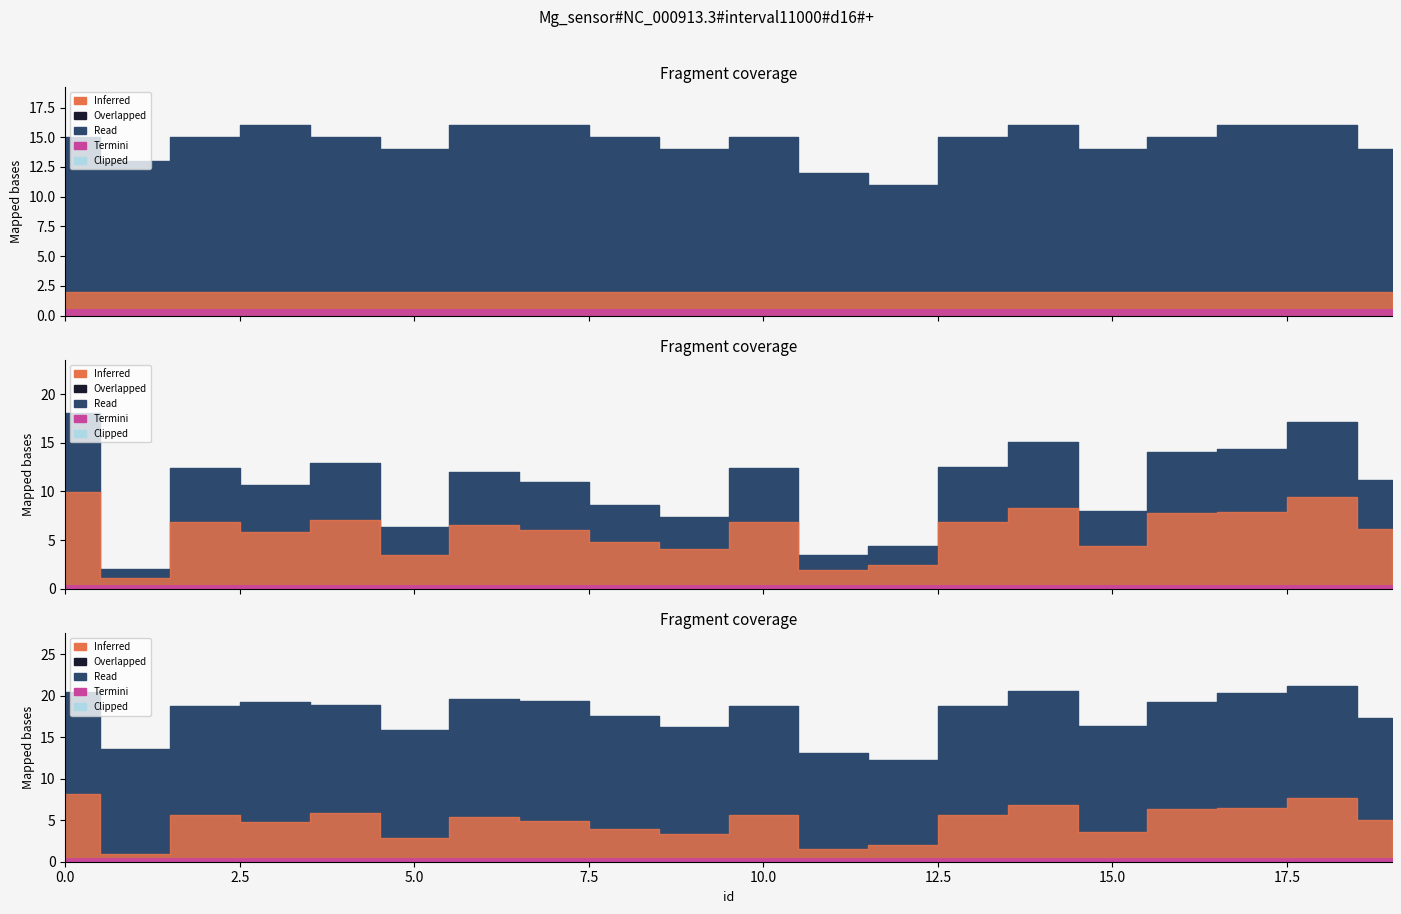

What is the sum of the out values at 6 and 16?

2.0